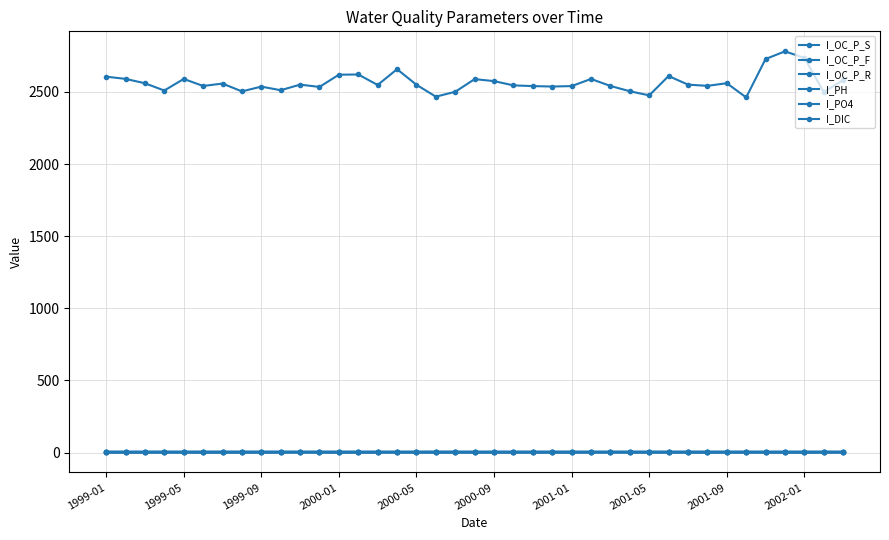

Where is I_PH nearest to the value 6?

35